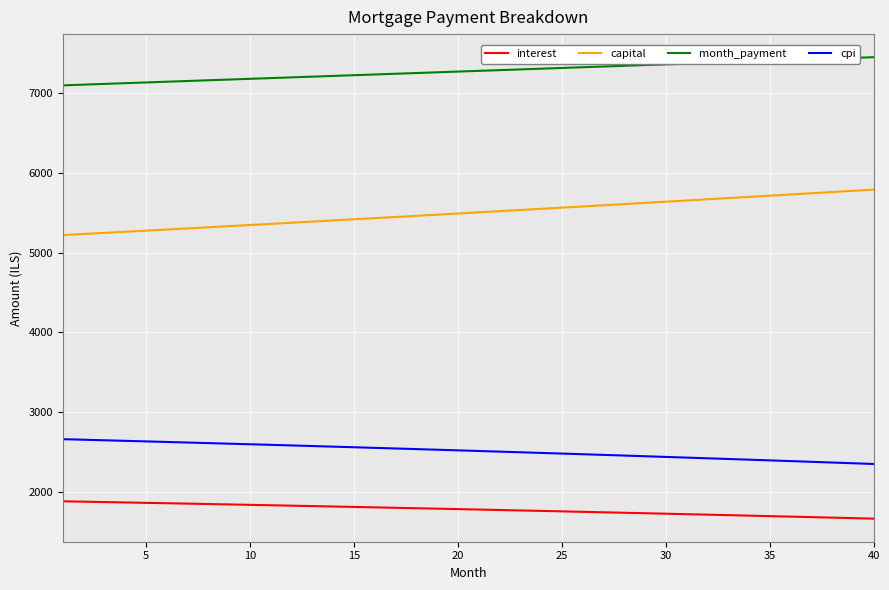

Which series has the largest total across all categories?

month_payment